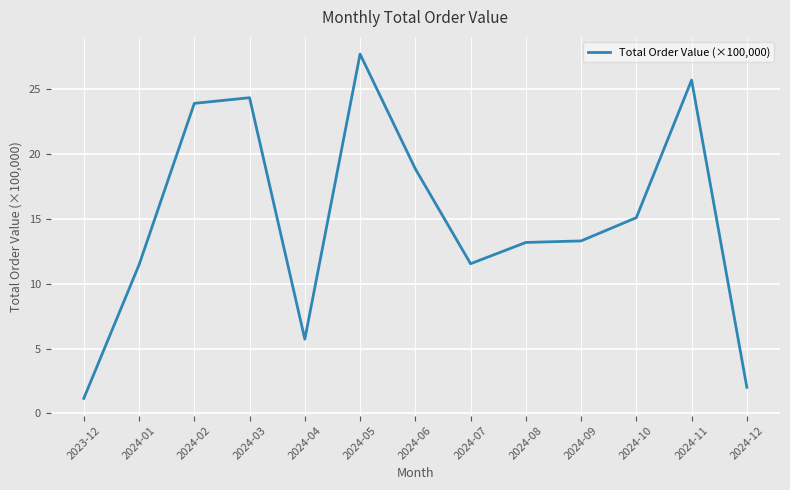

What position from the left is 2024-11?

12